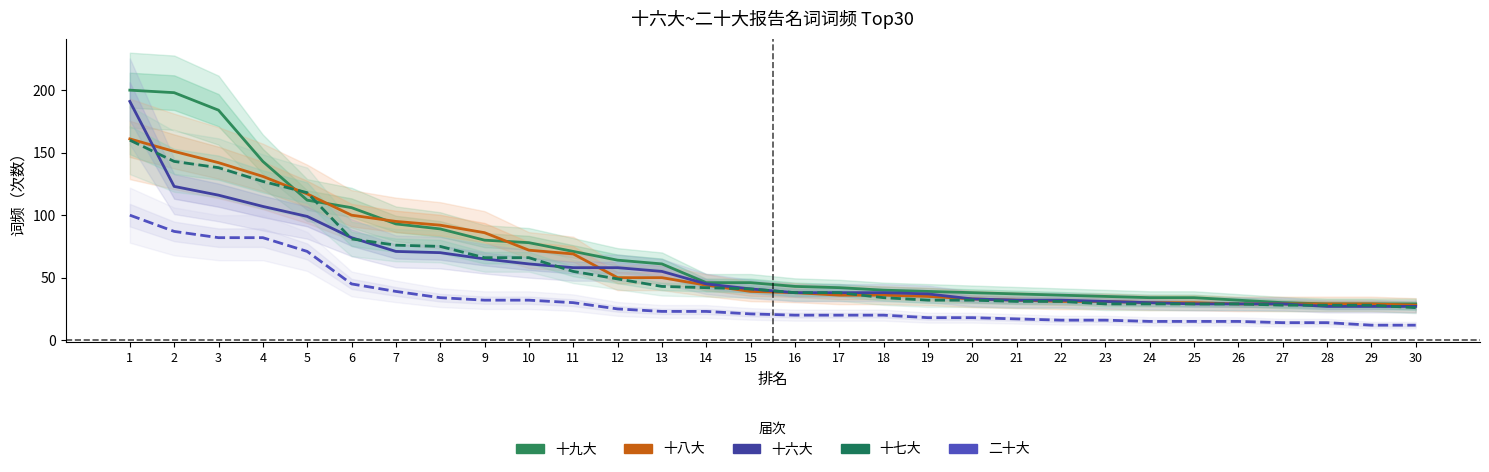

Is the value of 二十大 at 27 greater than the value of 十八大 at 18?

No